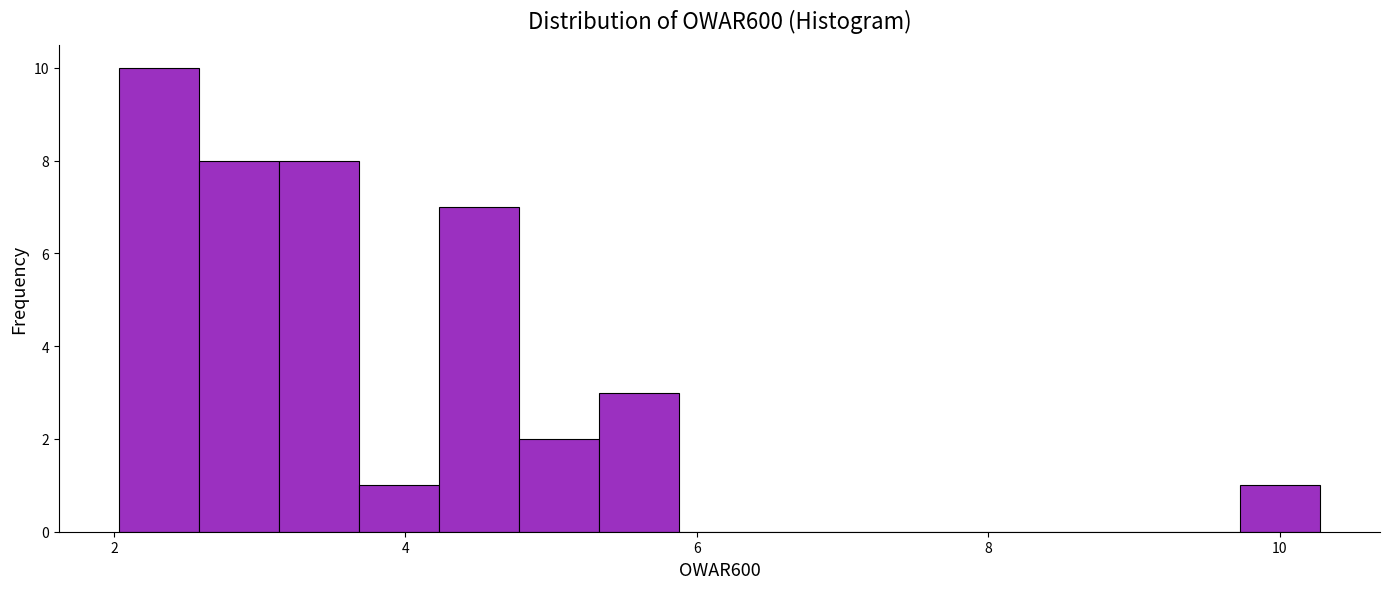

Read against the x-axis, roughly where is the centre of the tallest bar?

2.4